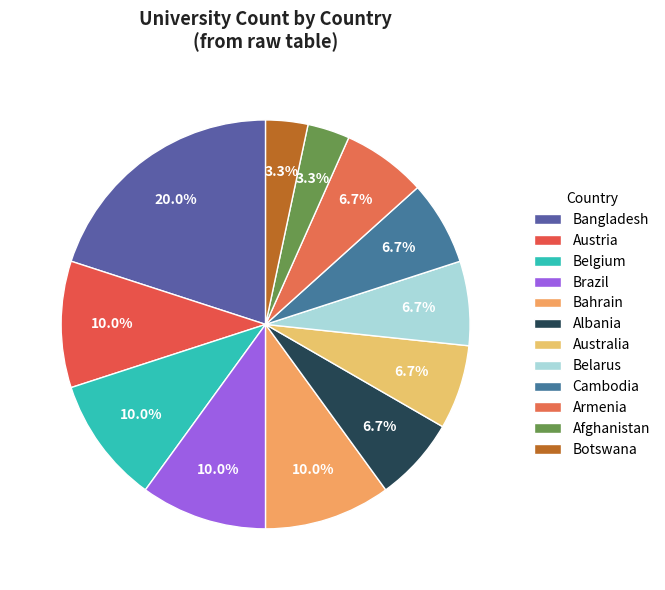

What percentage is the Afghanistan slice, to the nearest percent?

3%